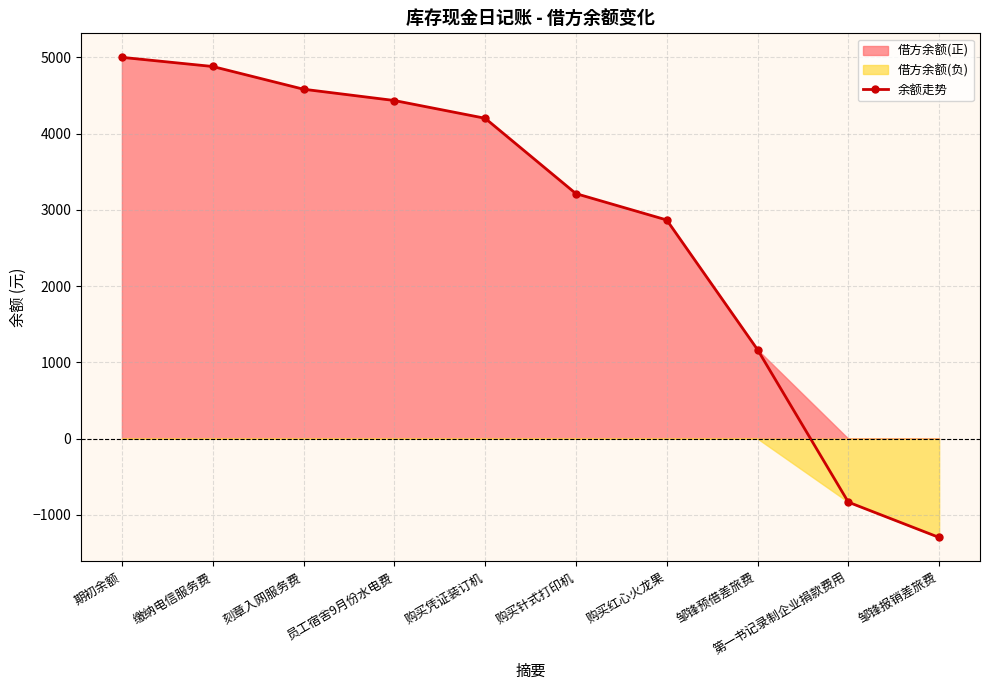

Between 员工宿舍9月份水电费 and 购买凭证装订机, which is larger?

员工宿舍9月份水电费